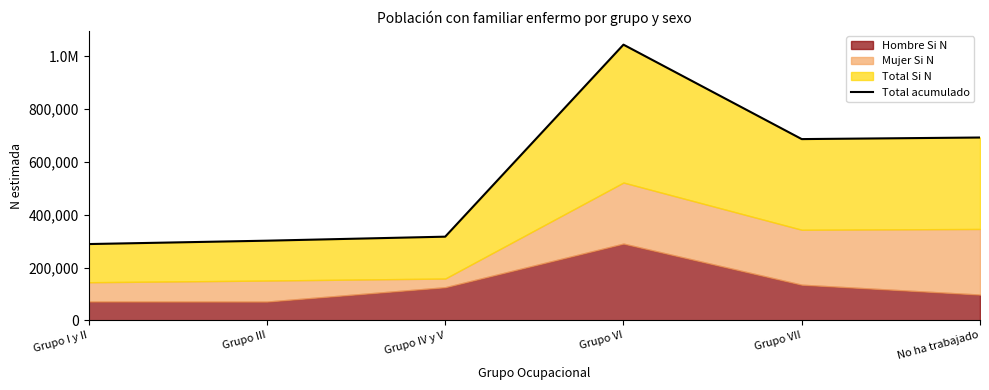

At which label is the value closest to 666423?

Grupo VII